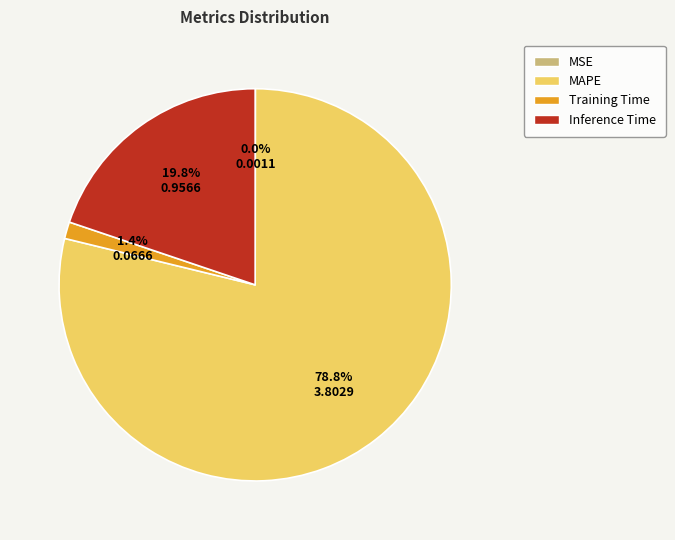

Approximately how many times larger is the value at Inference Time compared to MAPE?

0.3